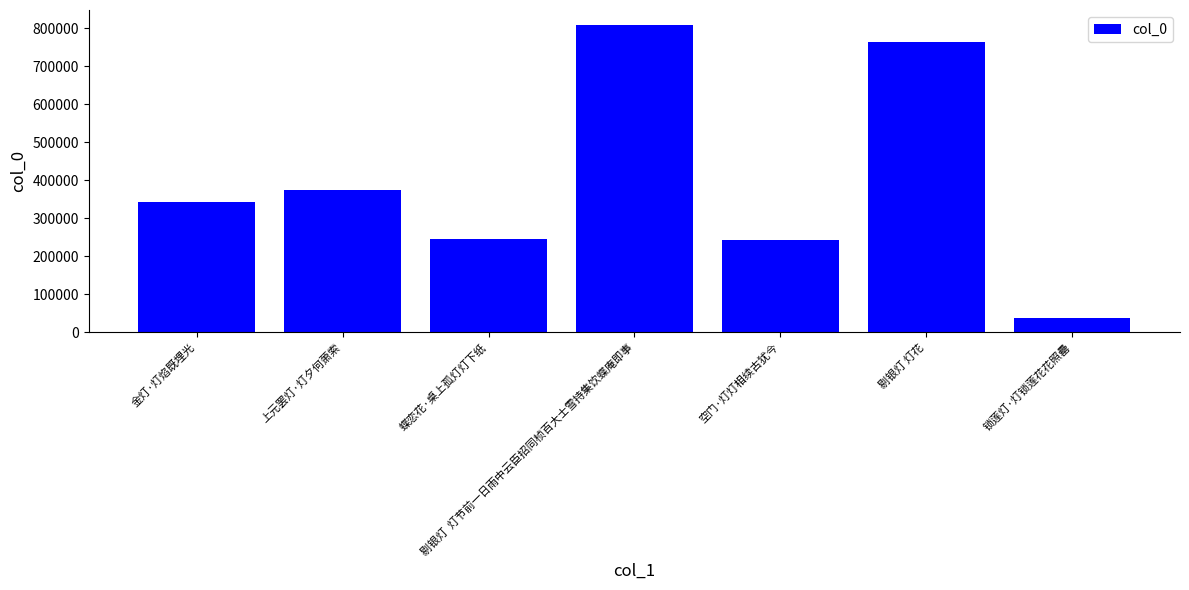

Does the chart contain stacked bars?

No